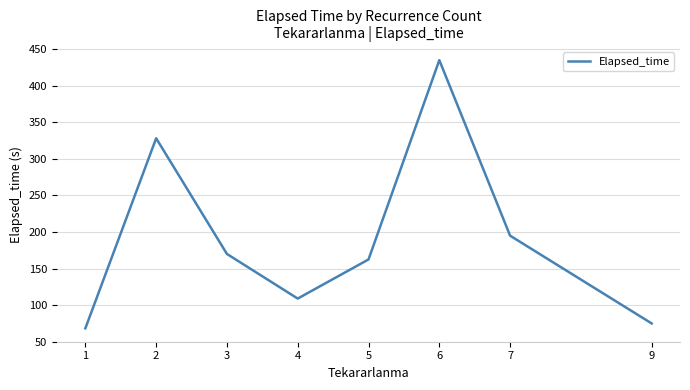

Does the chart have visible grid lines?

Yes